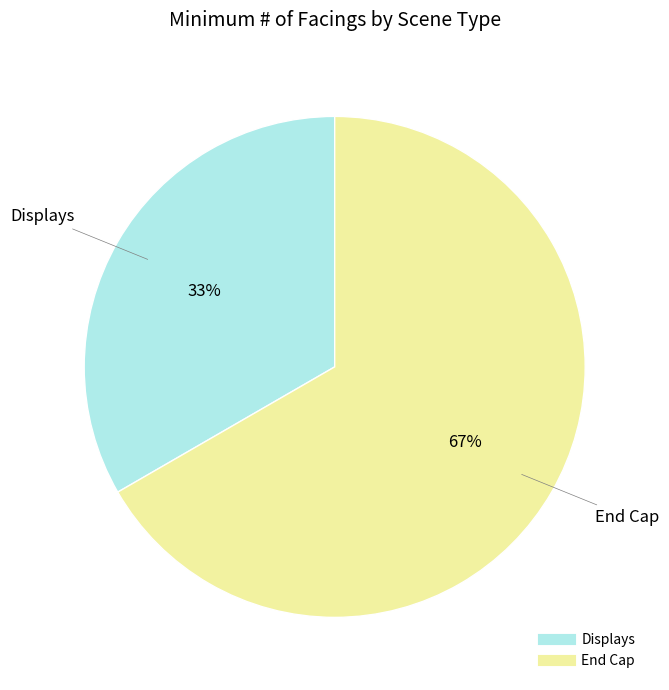

To the nearest percent, what is the average slice percentage?

50%